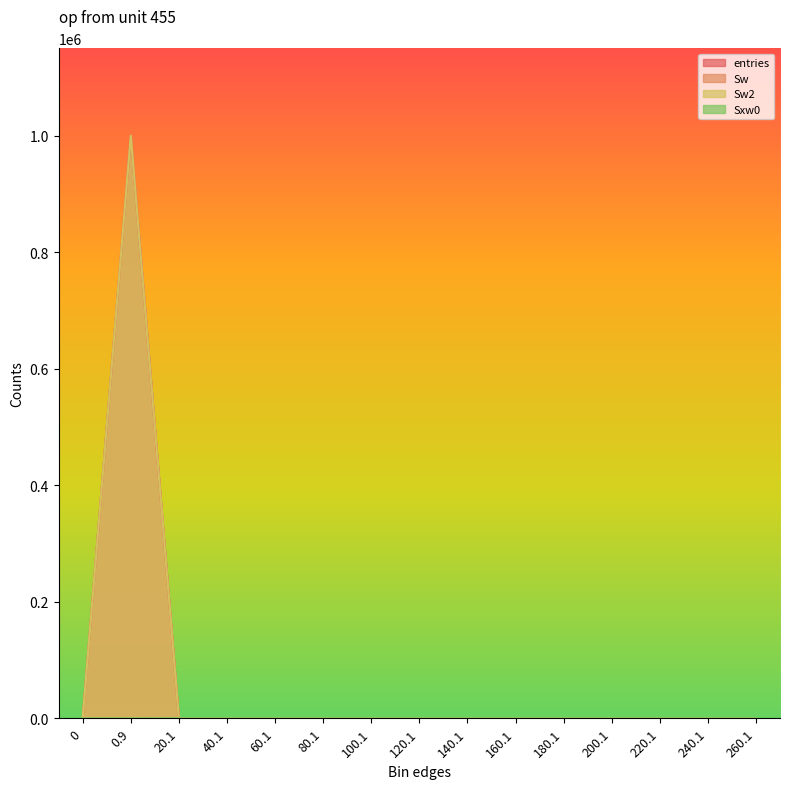

What is the maximum value shown in the chart?

999953